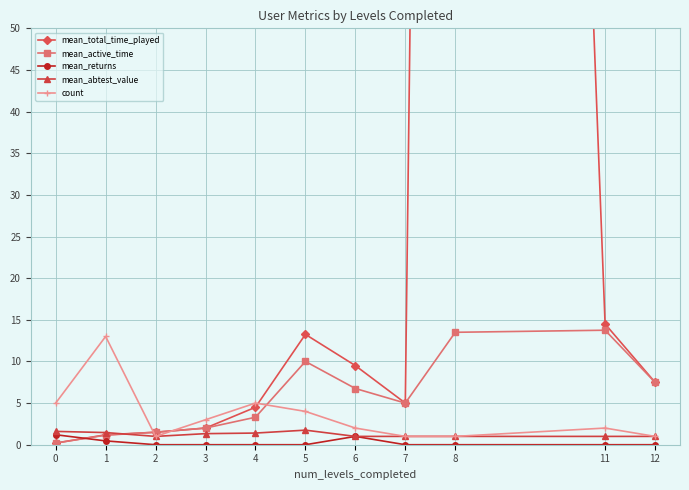

What are all the series names shown in the legend?

mean_total_time_played, mean_active_time, mean_returns, mean_abtest_value, count